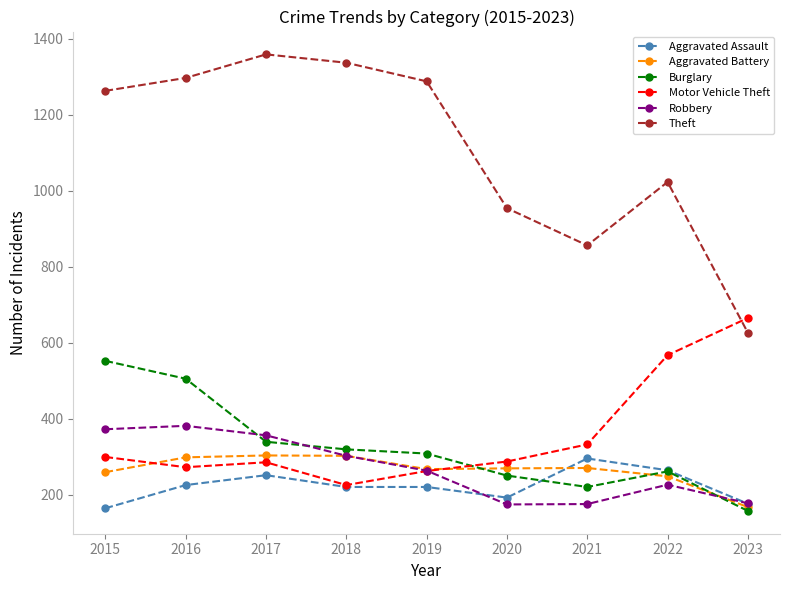

What value does the Aggravated Assault series have at 2023?

176